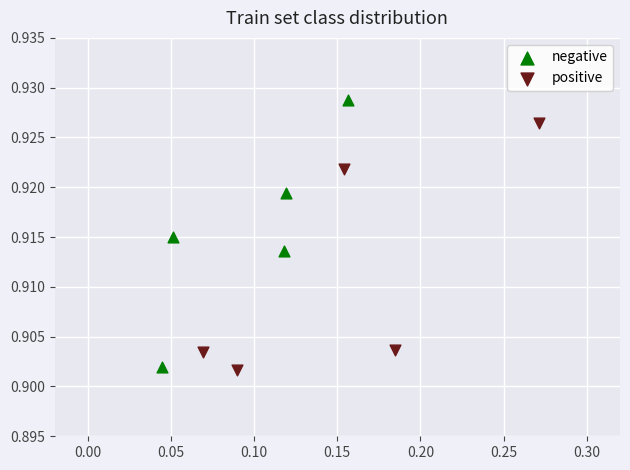

Which series reaches the maximum Y coordinate?

negative